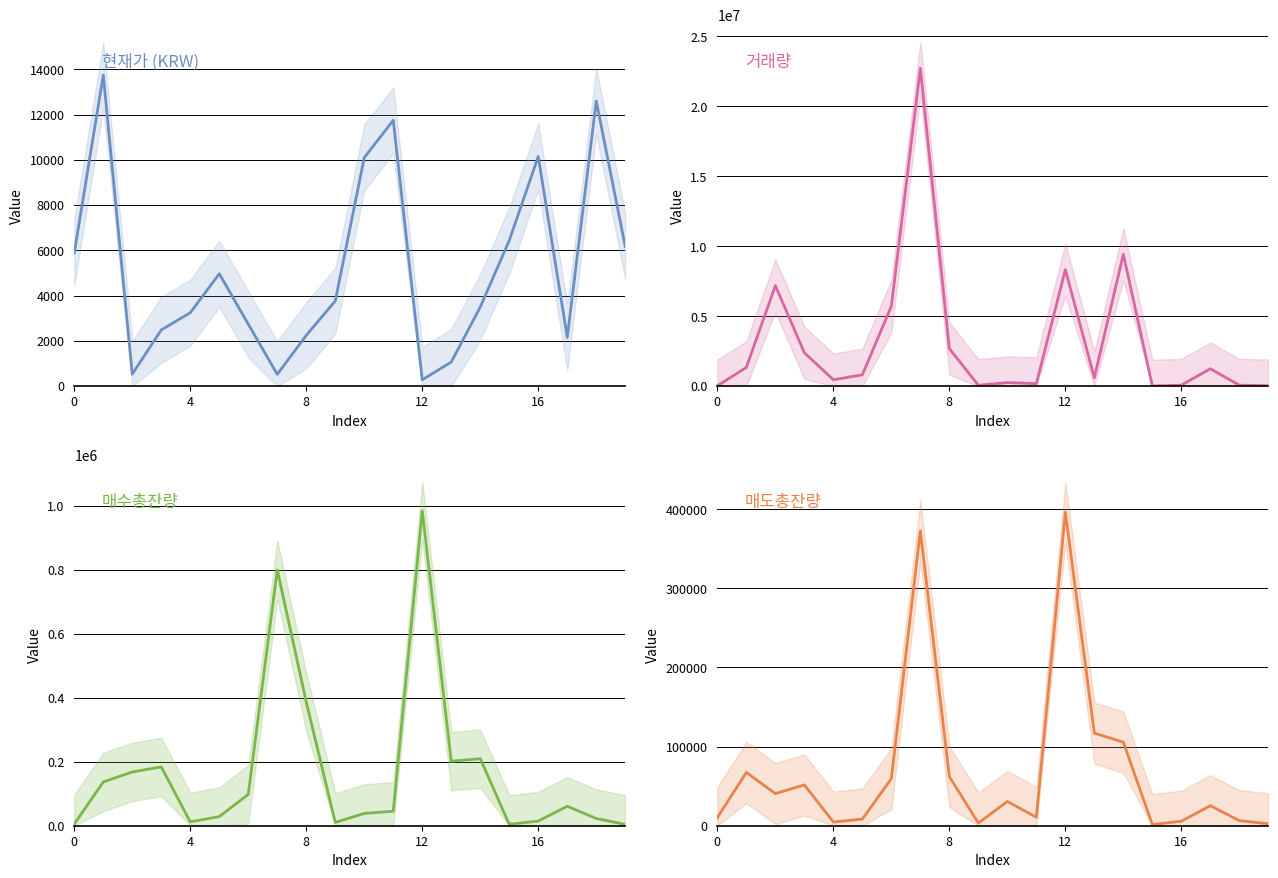

Reading left to right, what are all the values shown in this chart?

현재가: 5890	13750	533	2485	3245	4965	2740	523	2245	3765	10100	11750	280	1065	3495	6440	10150	2155	12600	6170
거래량: 17286	1341847	7185261	2389968	454080	808246	5712402	22721998	2687144	59254	251690	180486	8328820	600433	9425409	10531	68961	1245560	66917	34651
매수총잔량: 5400	136743	168129	183825	12093	28504	97973	799981	386593	10412	38346	45272	984531	201737	209584	4343	14661	60822	22680	4015
매도총잔량: 10263	67352	40638	51569	4643	8396	59497	372651	62029	3369	30655	10647	396267	117042	105545	1490	5648	25339	6385	2482